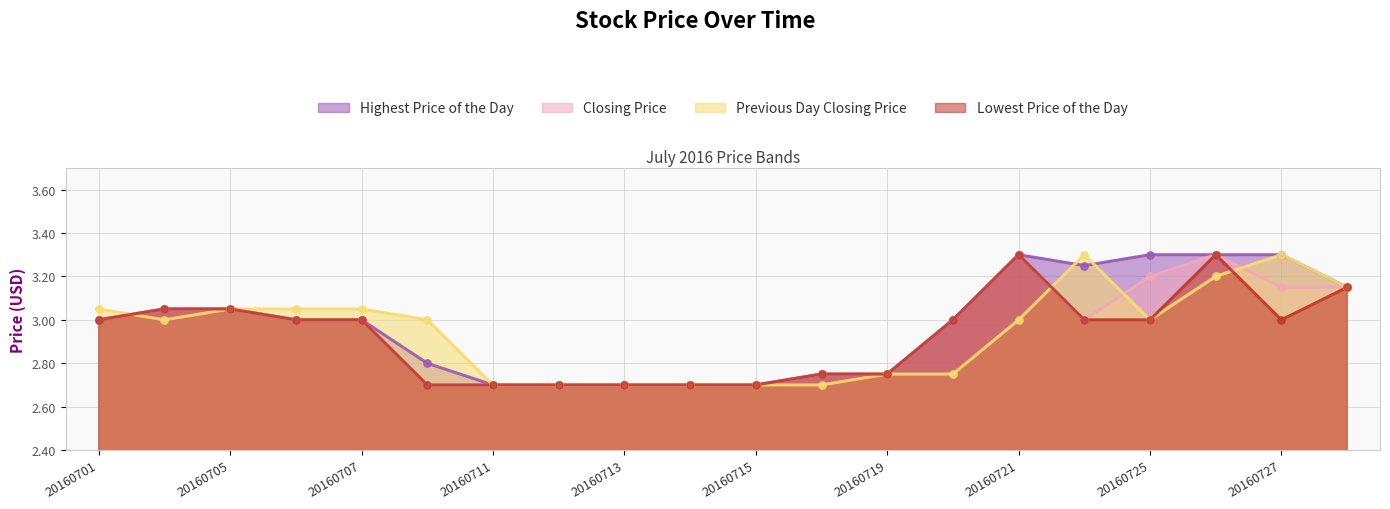

Is the value of Lowest Price of the Day at 20160725 greater than the value of Highest Price of the Day at 20160715?

Yes